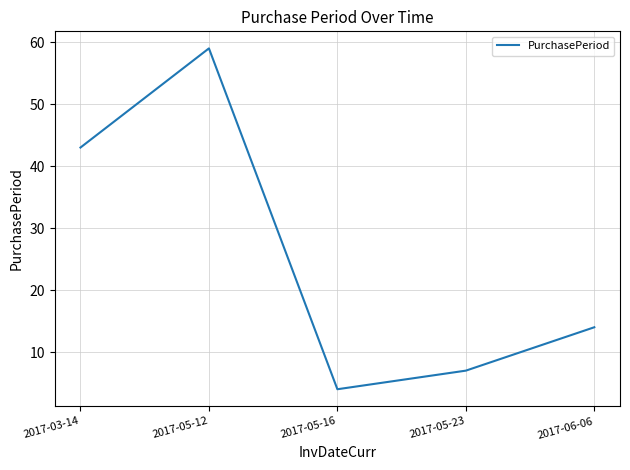

How many categories are shown in the chart?

5